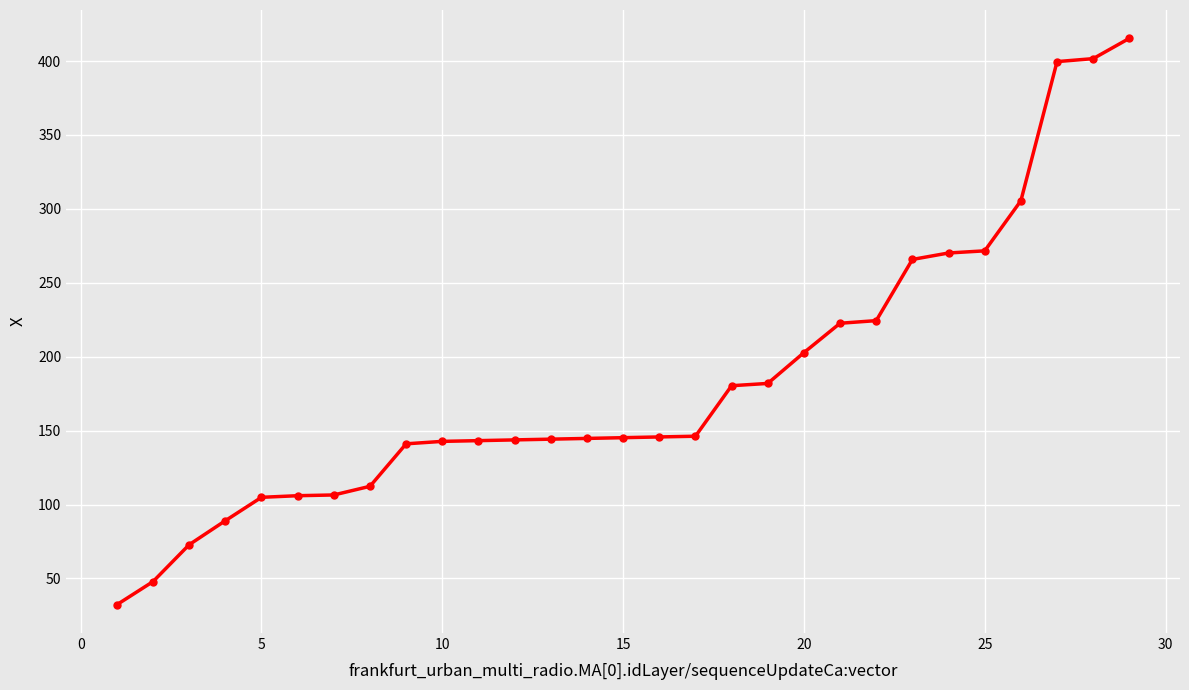

What is the greatest value displayed?

415.4